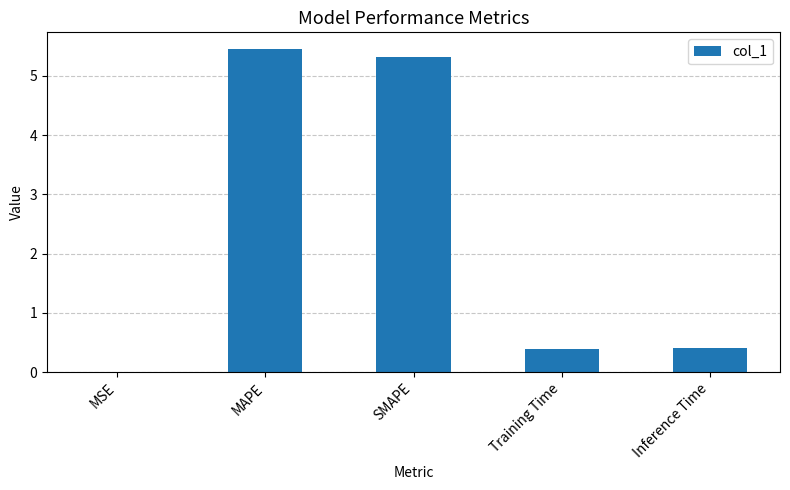

What is the maximum value shown in the chart?

5.5